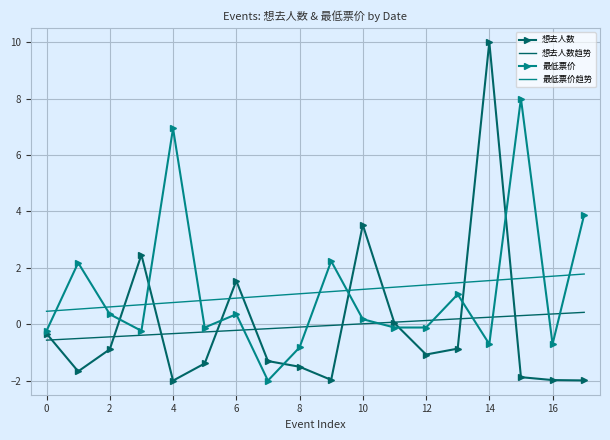

What is the lowest value of the 想去人数 series?

-2.0